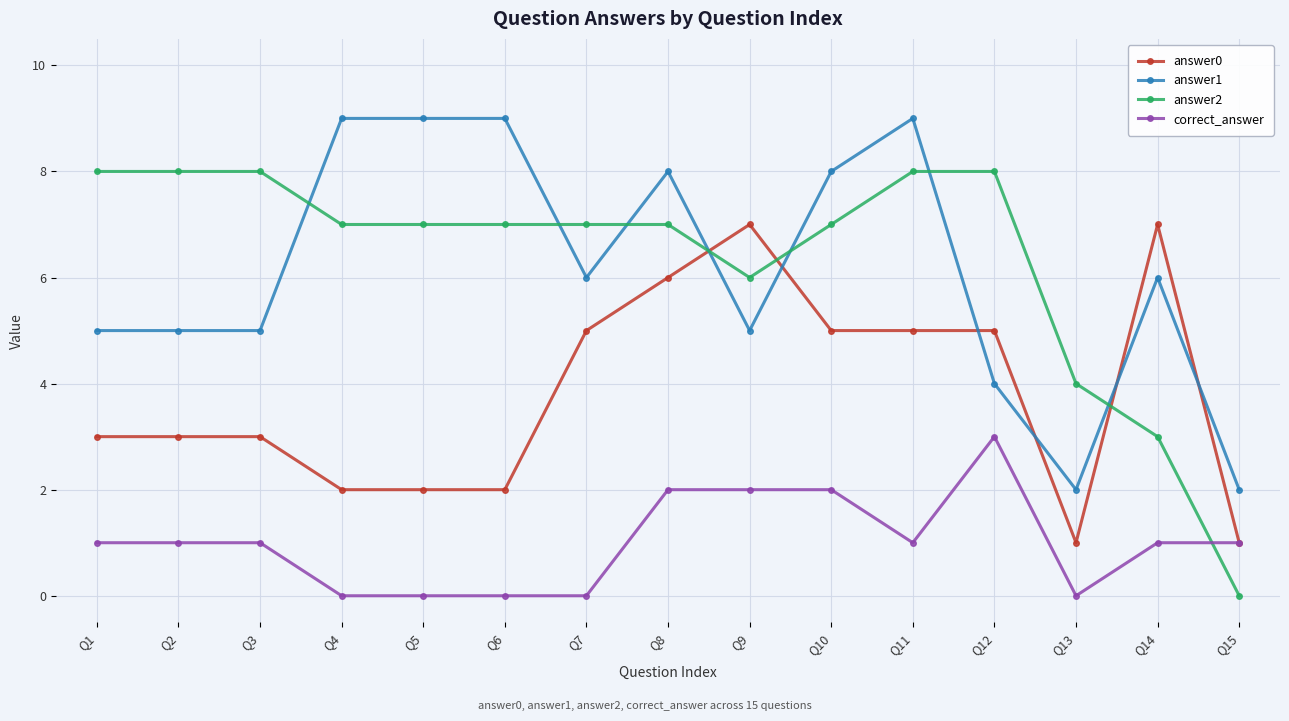

What is the maximum value for correct_answer?

3